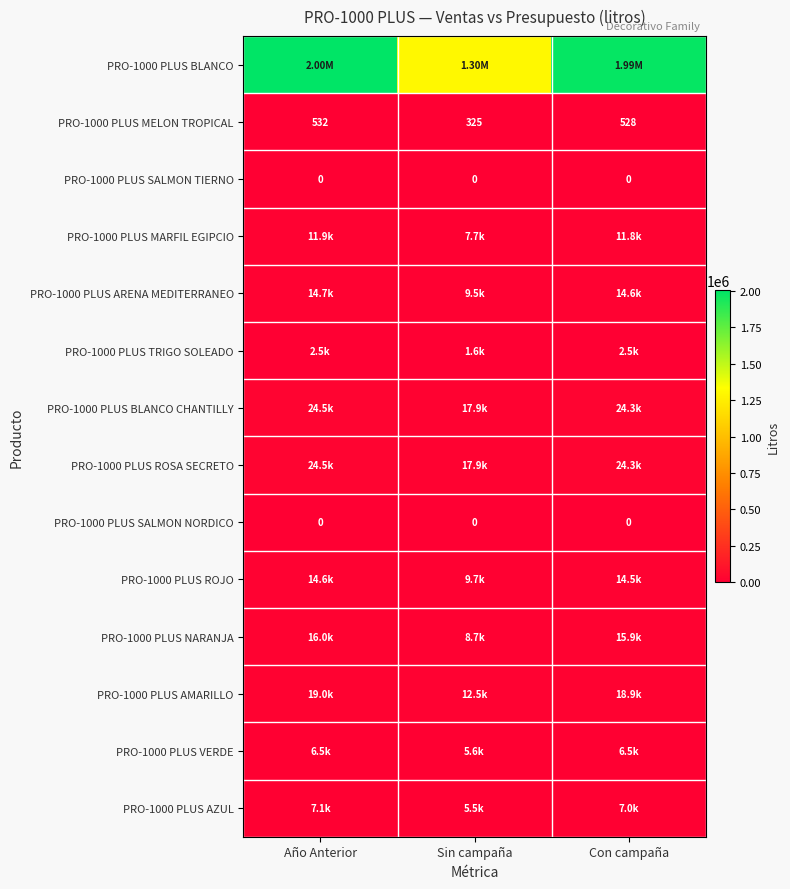

What is the minimum value for PRO-1000 PLUS AMARILLO?

12542.2